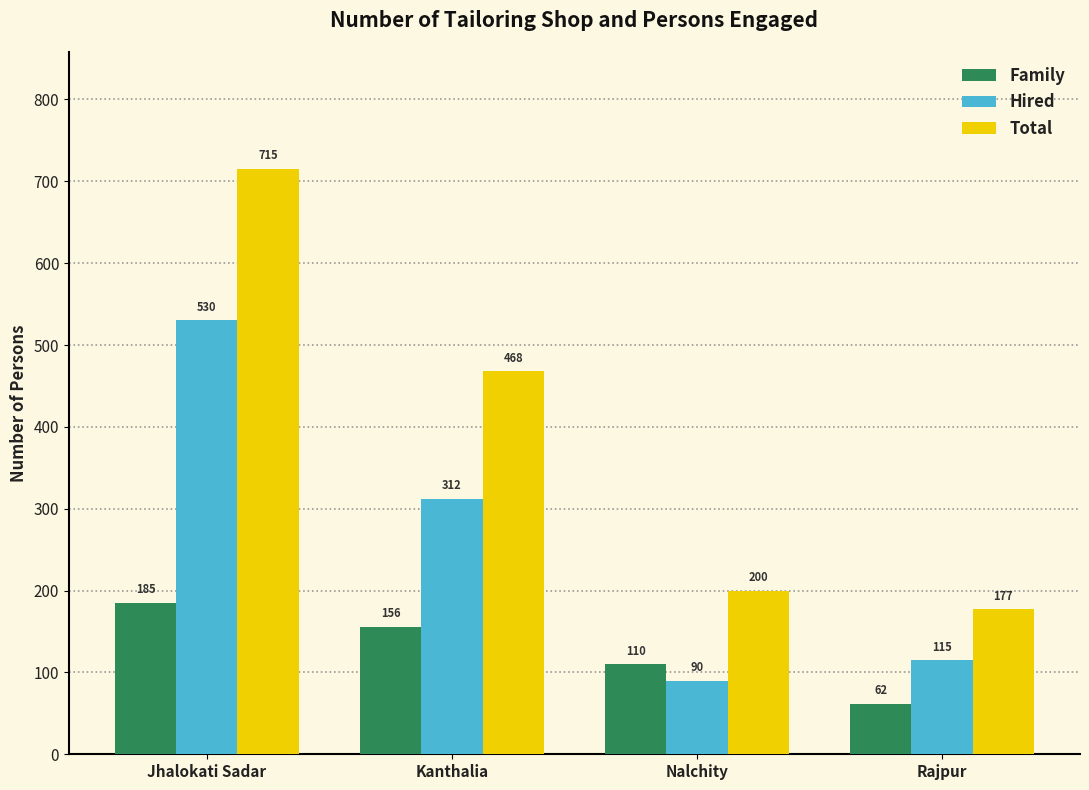

What is the maximum value for Total?

715